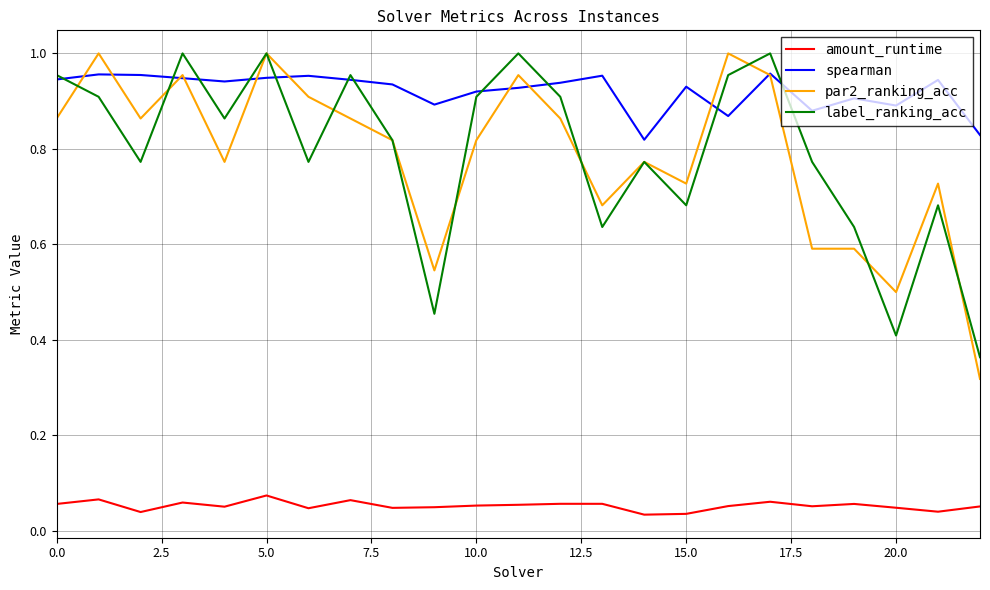

Which series has the widest spread of values?

par2_ranking_acc